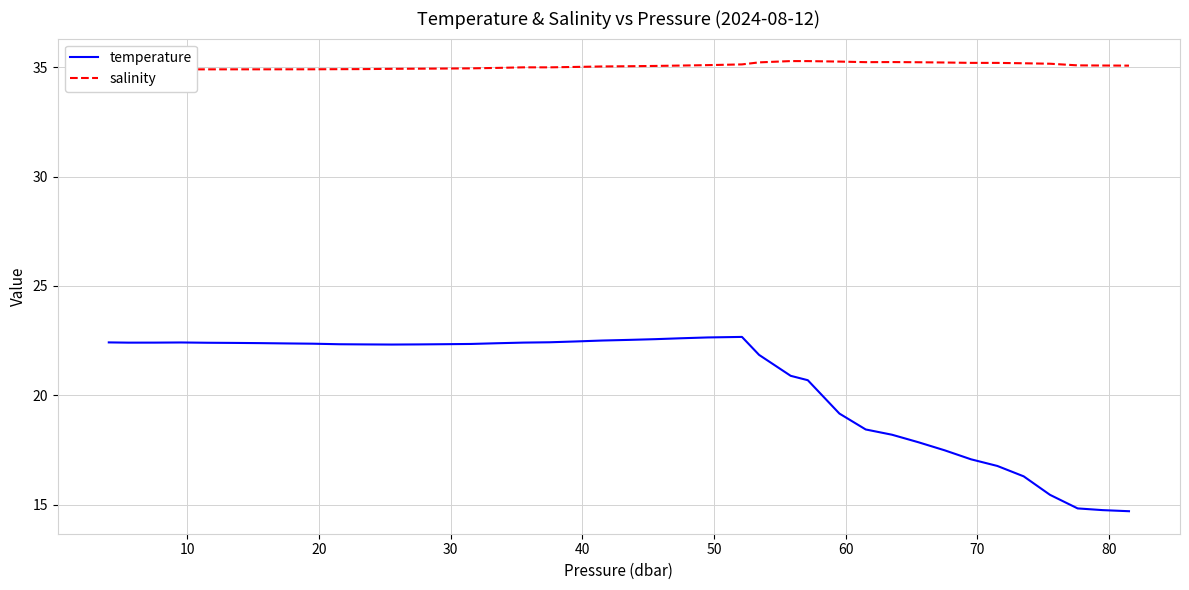

Reading left to right, list all the values displayed in this chart.

temperature: 22.4	22.4	22.4	22.4	22.4	22.4	22.4	22.4	22.4	22.3	22.3	22.3	22.3	22.3	22.3	22.4	22.4	22.4	22.5	22.5	22.5	22.6	22.6	22.6	22.7	21.8	20.9	20.7	19.2	18.4	18.2	17.9	17.5	17.1	16.8	16.3	15.4	14.8	14.7	14.7
salinity: 34.9	34.9	34.9	34.9	34.9	34.9	34.9	34.9	34.9	34.9	34.9	34.9	34.9	34.9	35.0	35.0	35.0	35.0	35.0	35.0	35.1	35.1	35.1	35.1	35.1	35.2	35.3	35.3	35.3	35.2	35.2	35.2	35.2	35.2	35.2	35.2	35.2	35.1	35.1	35.1